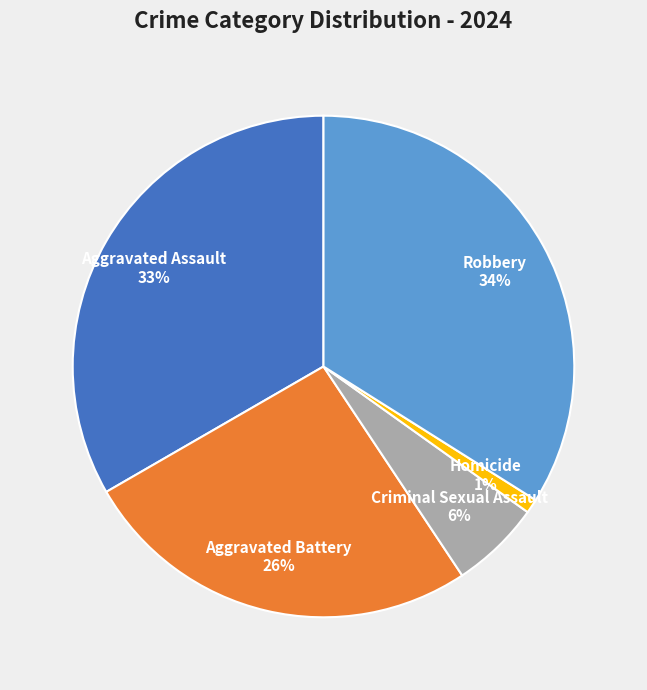

Count the number of slices in the pie.

5